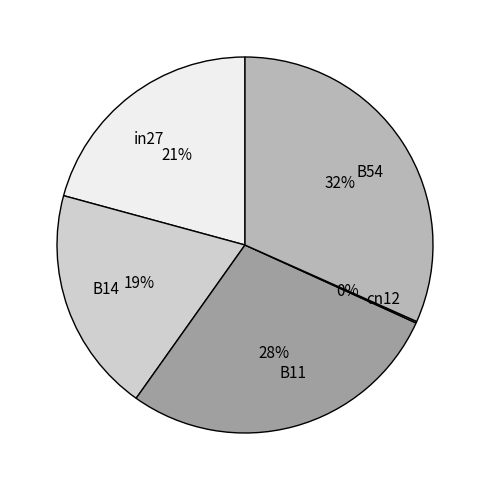

To the nearest percent, what percentage of the pie is in27?

21%